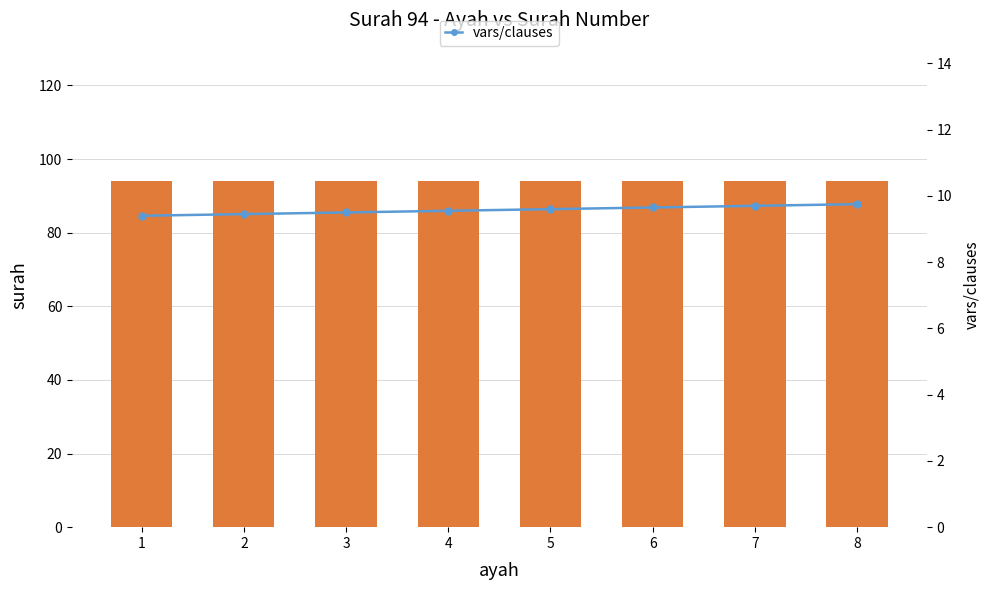

Between 4 and 7, which series saw the biggest shift?

vars/clauses